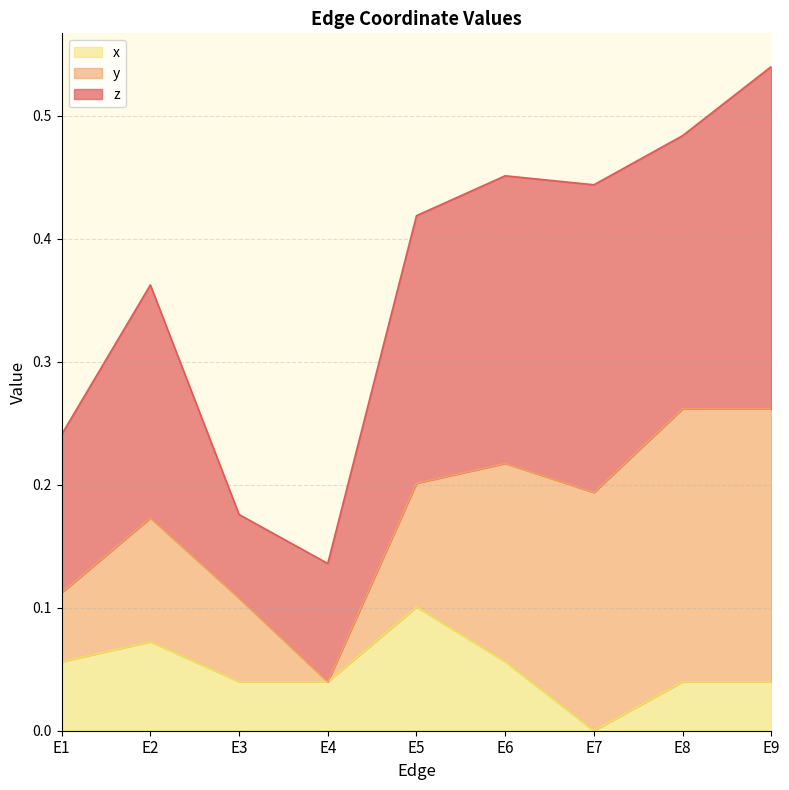

Does the chart have visible grid lines?

Yes